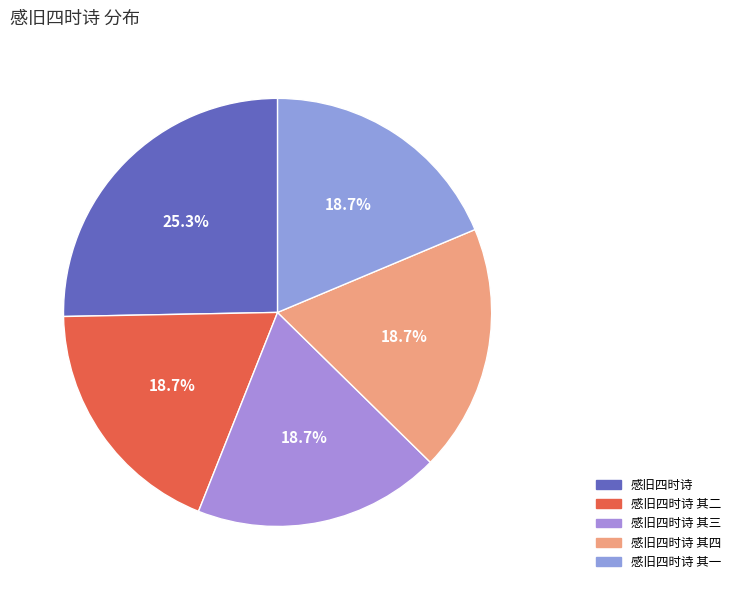

Which has a higher value, 感旧四时诗 其二 or 感旧四时诗?

感旧四时诗